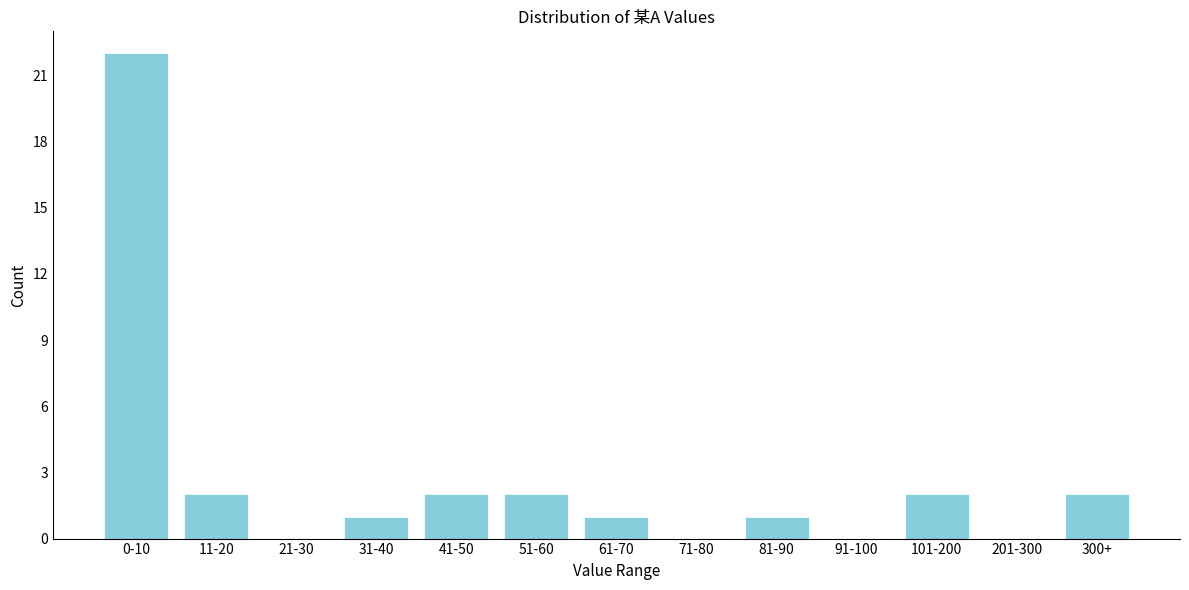

Reading left to right, transcribe all the data shown in this chart.

0-10=22	11-20=2	21-30=0	31-40=1	41-50=2	51-60=2	61-70=1	71-80=0	81-90=1	91-100=0	101-200=2	201-300=0	300+=2